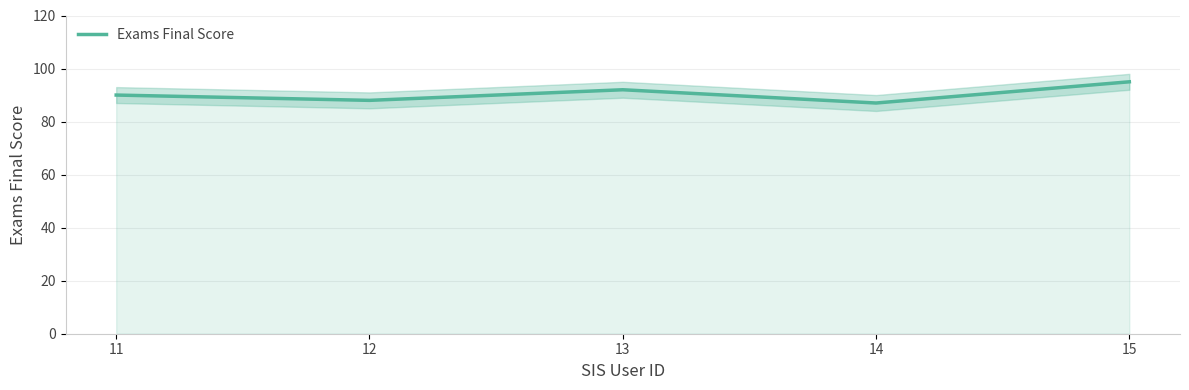

Reading left to right, extract all data points from this chart.

11=90	12=88	13=92	14=87	15=95